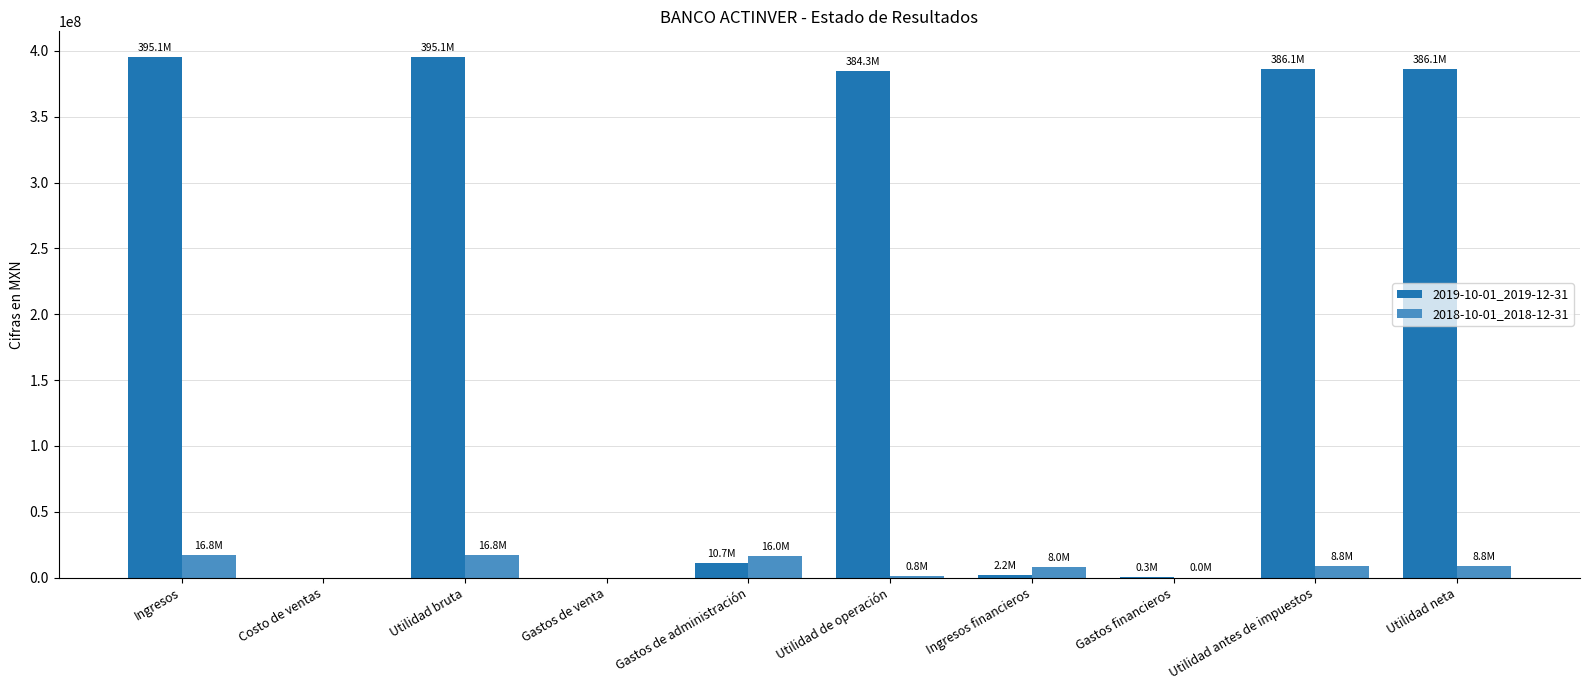

What is the total value across all series at Gastos financieros?

342000